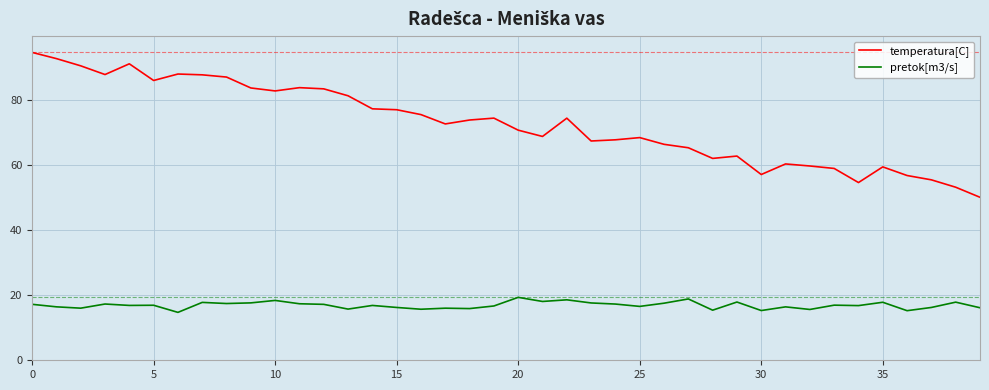

True or false: temperatura[C] and pretok[m3/s] cross at least once.

False